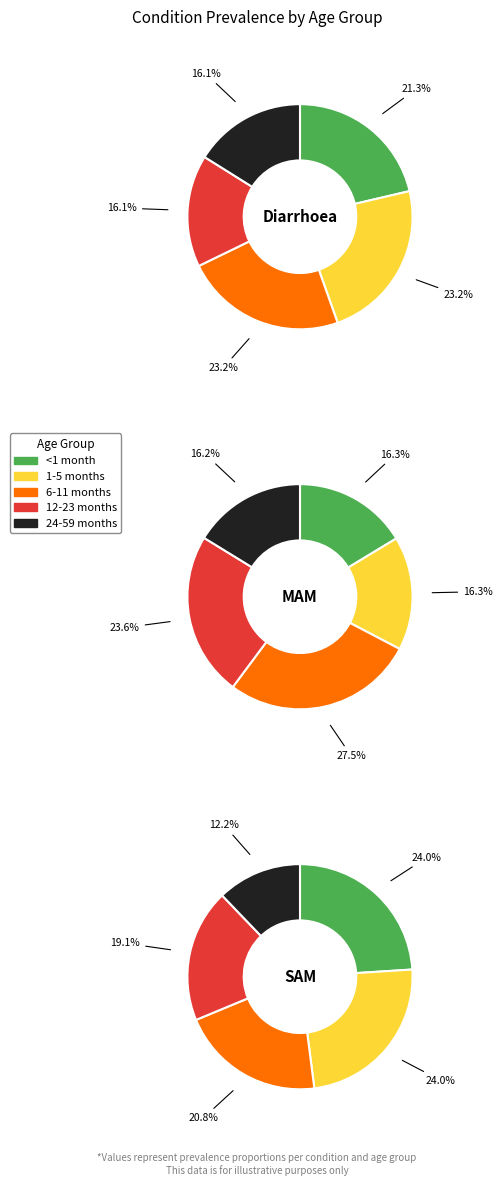

Is 24-59 months the majority of the pie?

No